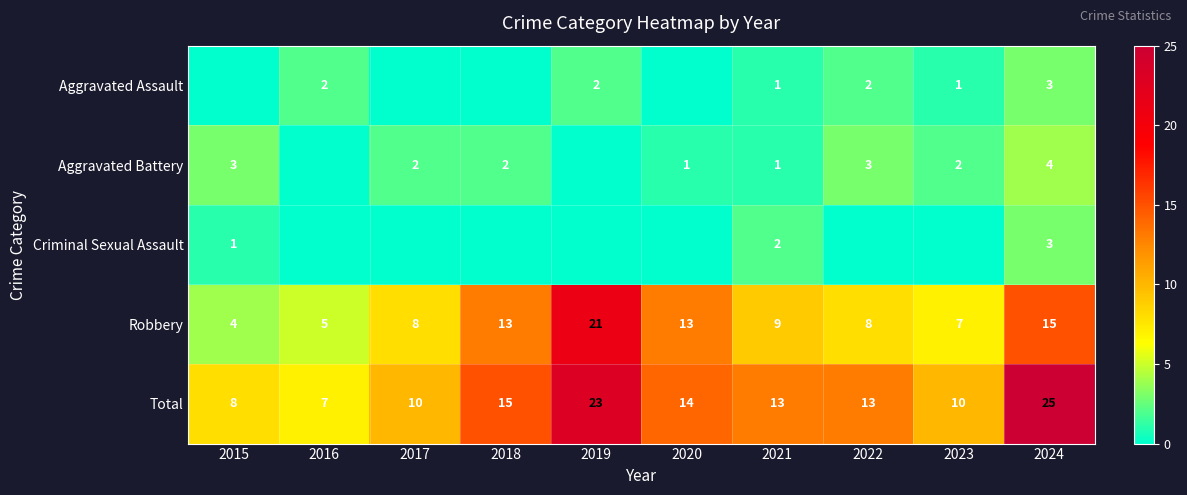

Where does the Robbery series first go above 9?

2018